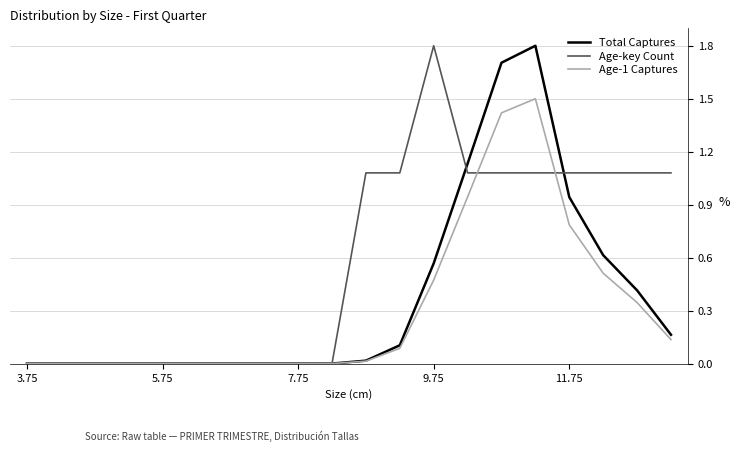

What is the maximum value shown in the chart?

1.8